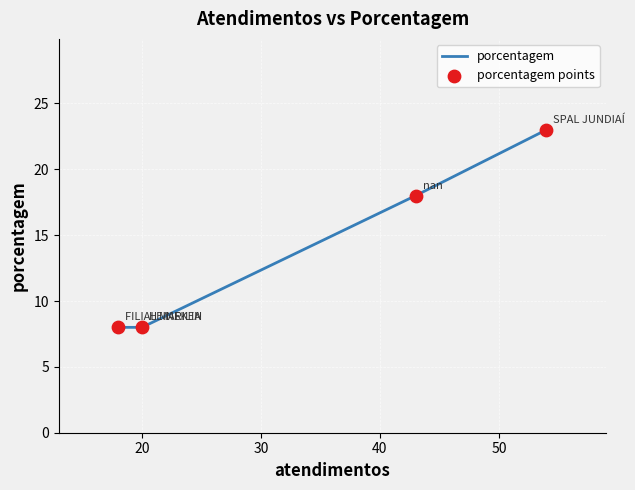

What are all the series names shown in the legend?

porcentagem, porcentagem points